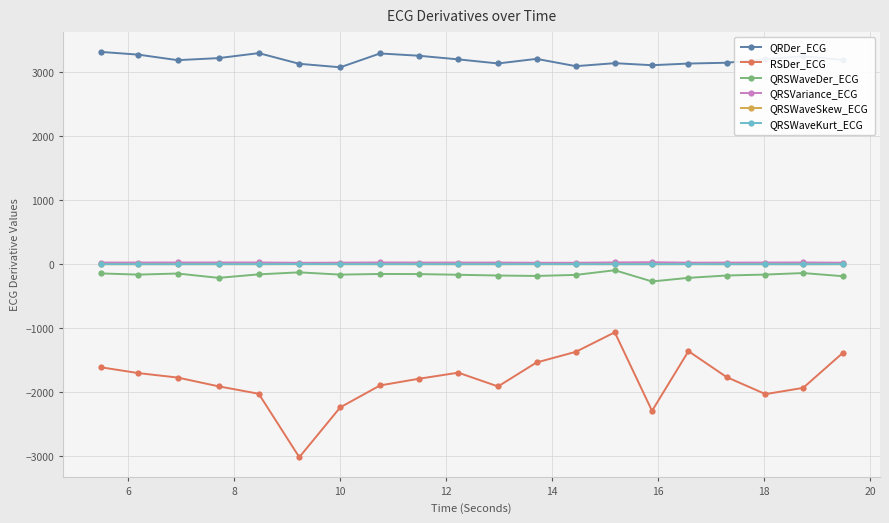

Is this an area chart (filled region under the line)?

No